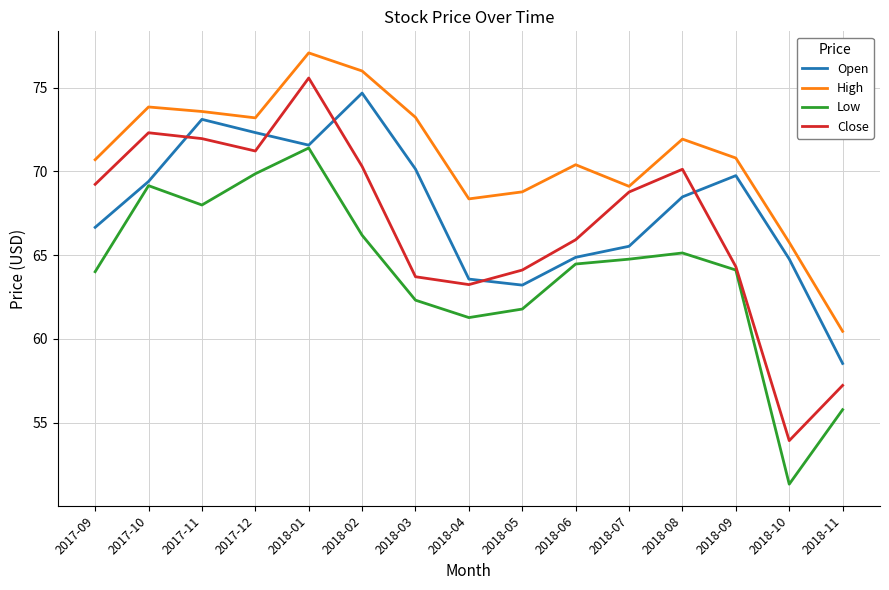

What is the sum of the Low values at 2018-04 and 2018-02?

127.5